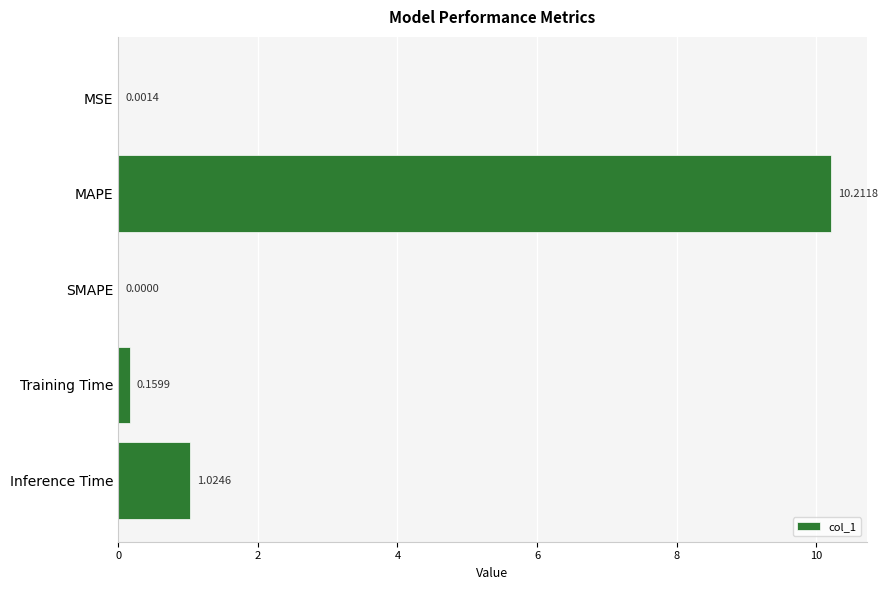

What is the change in value from SMAPE to Inference Time?

+1.0